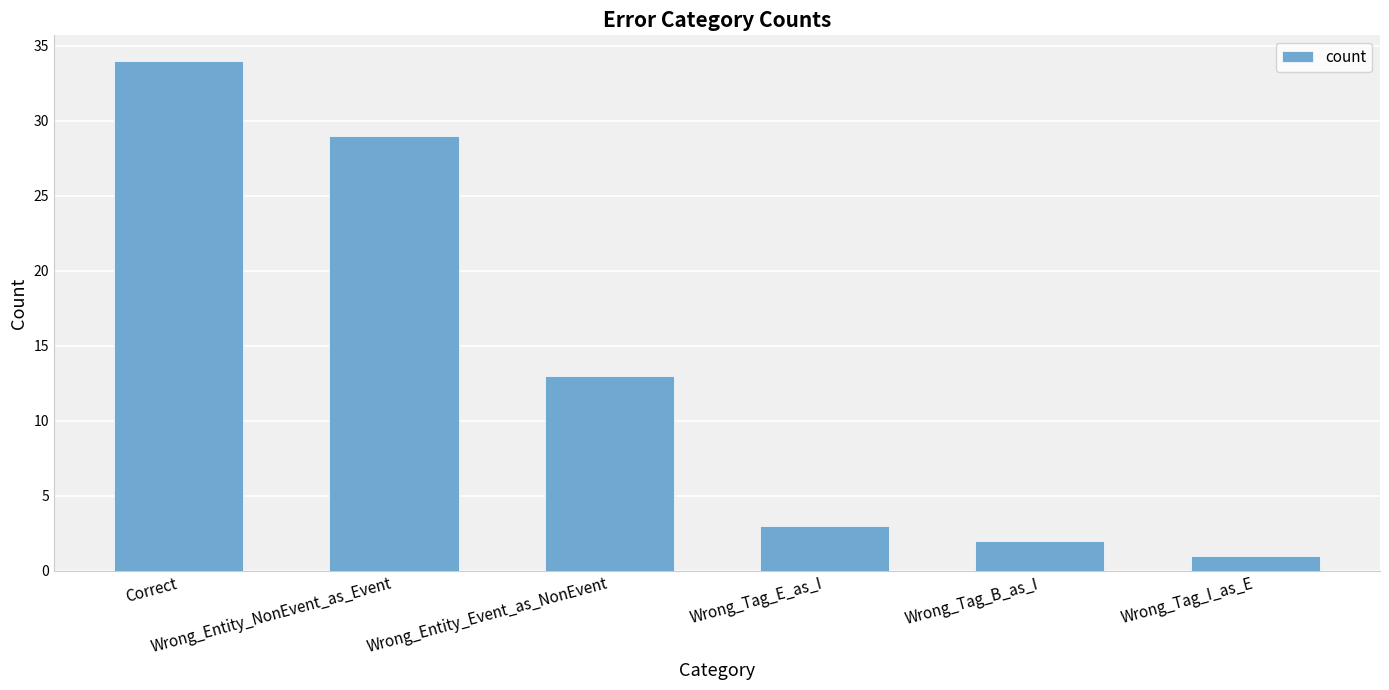

What is the greatest value displayed?

34